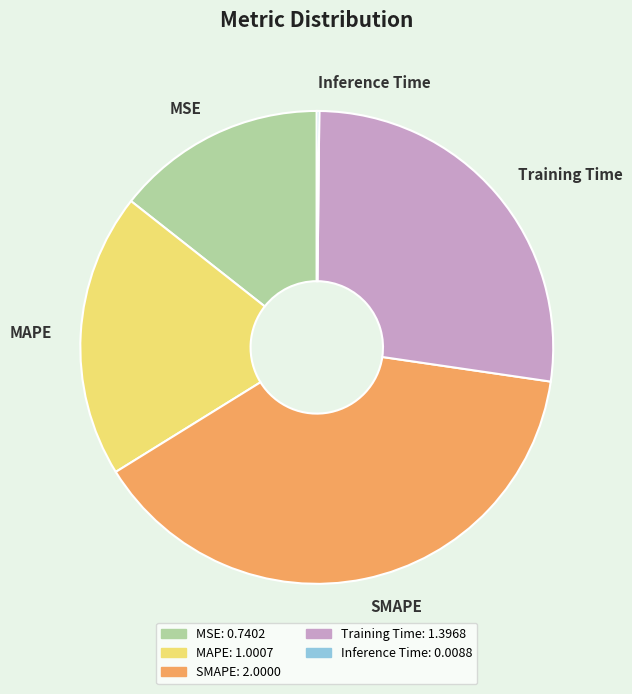

Between MSE: 0.7402 and Training Time: 1.3968, which is larger?

Training Time: 1.3968